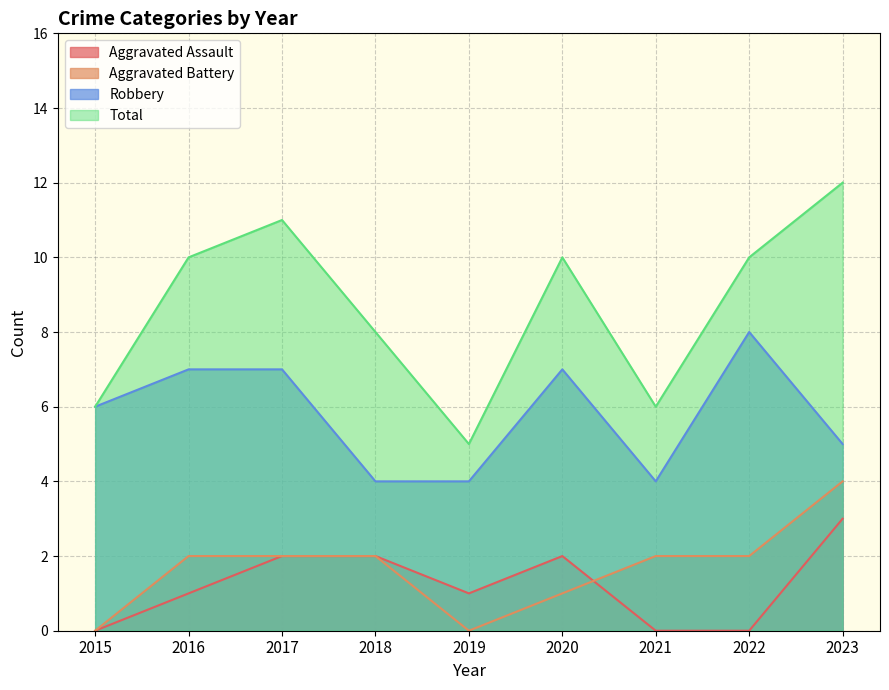

True or false: Aggravated Assault and Robbery intersect in this chart.

False